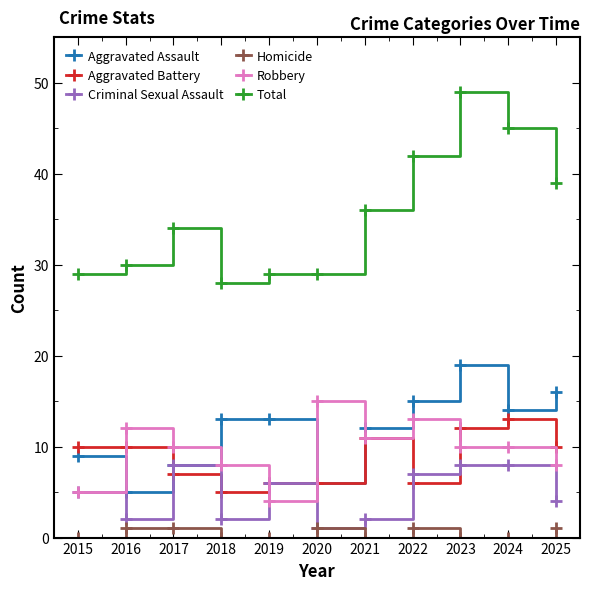

True or false: Robbery has more than 0 points higher than both neighbors.

True